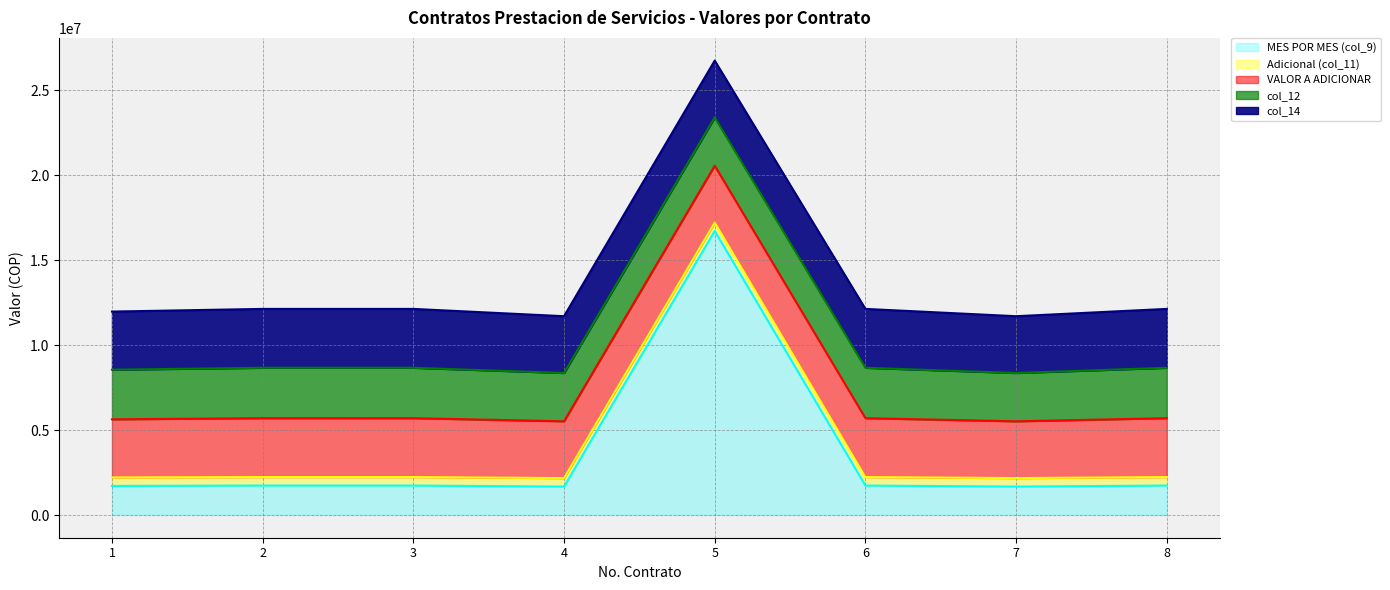

At which category does col_9 reach its first local valley?

4